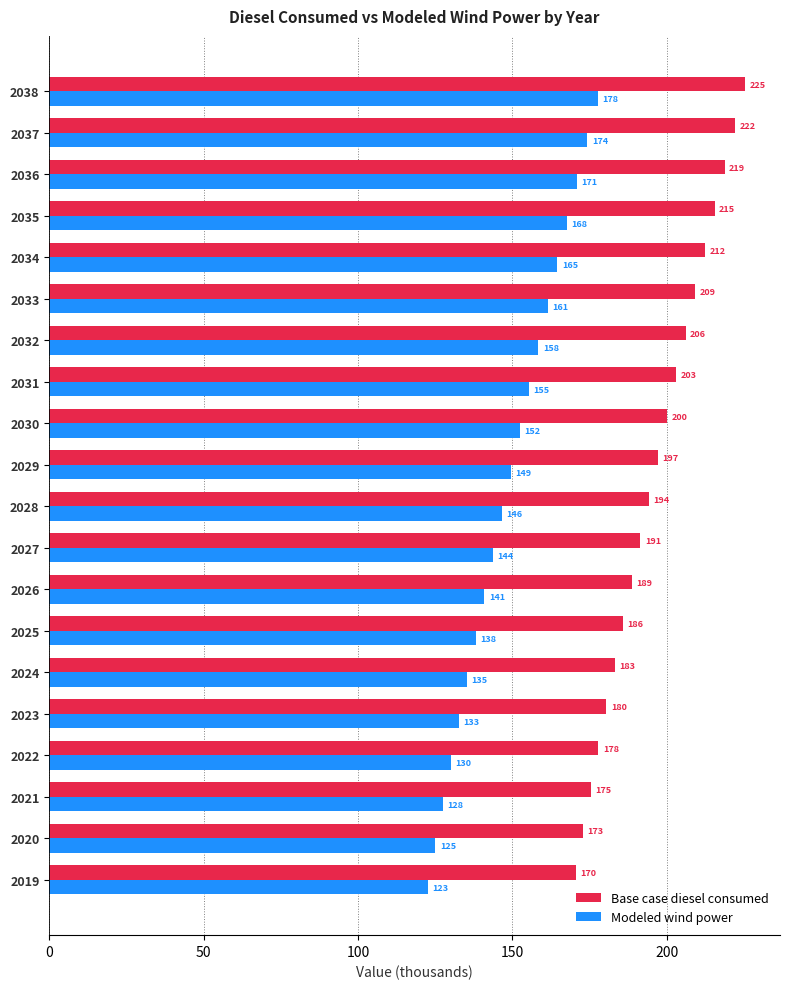

The value of Base case diesel consumed at 2037 is 108.7. True or false?

False